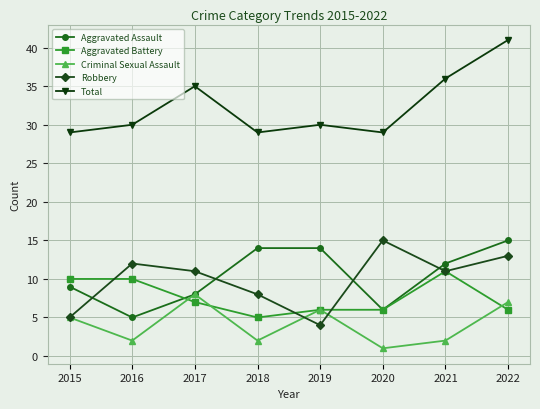

At which label does Aggravated Assault first exceed 12?

2018